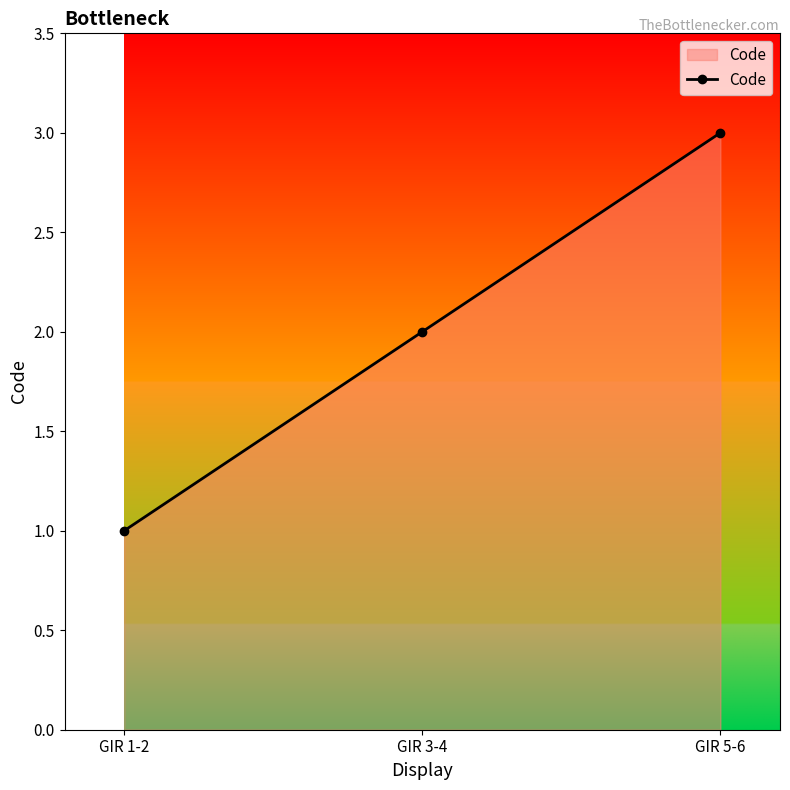

Which has a higher value, GIR 3-4 or GIR 5-6?

GIR 5-6